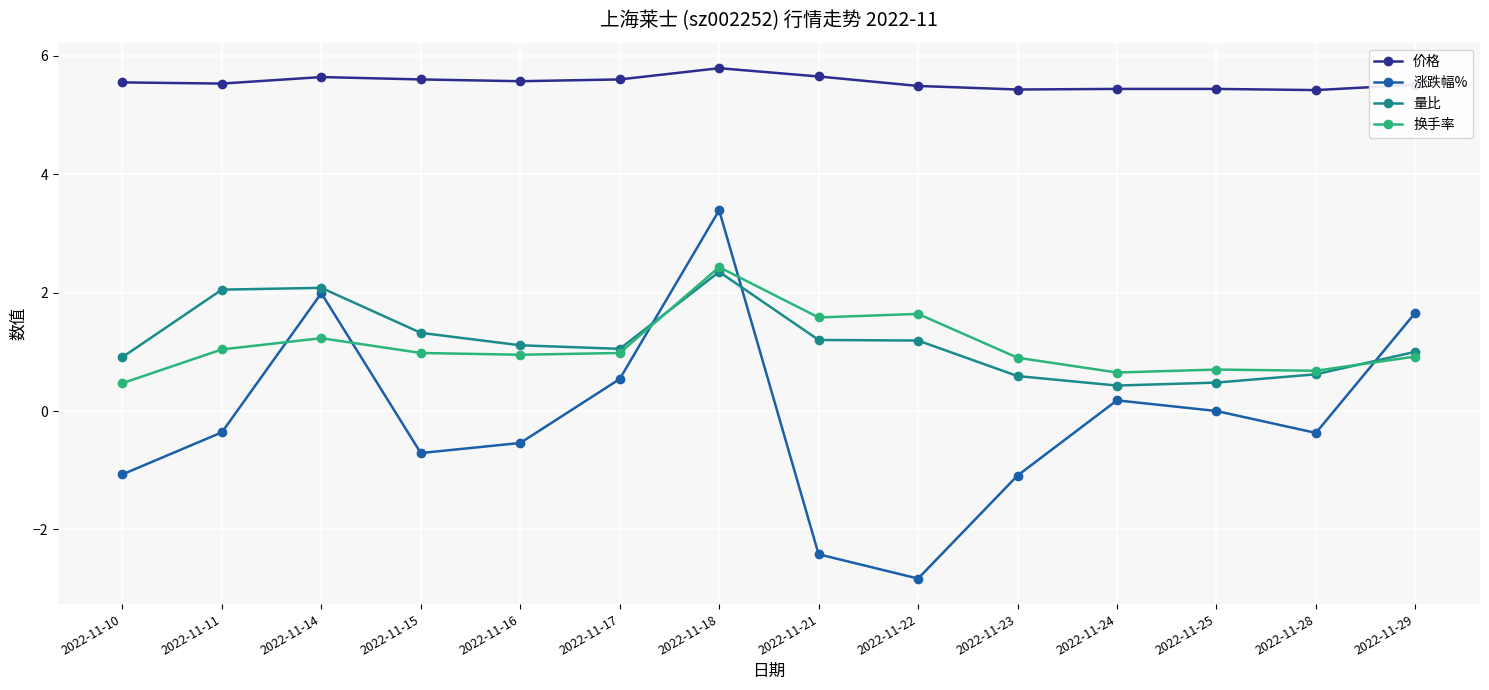

Is the value of 涨跌幅% at 2022-11-18 greater than the value of 价格 at 2022-11-10?

No